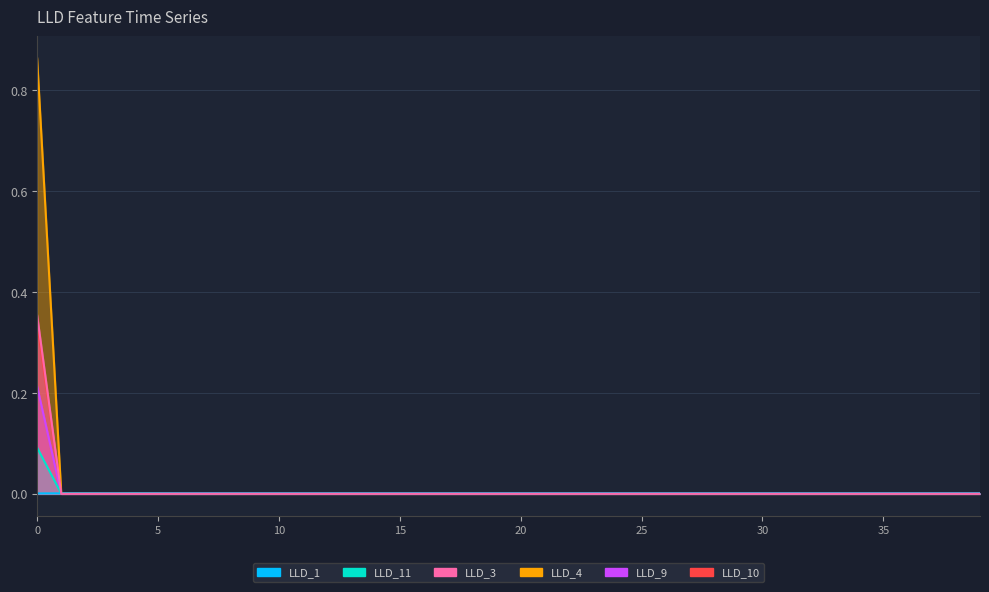

Rank the series by their maximum value, from highest to lowest.

LLD_3, LLD_4, LLD_9, LLD_10, LLD_11, LLD_1